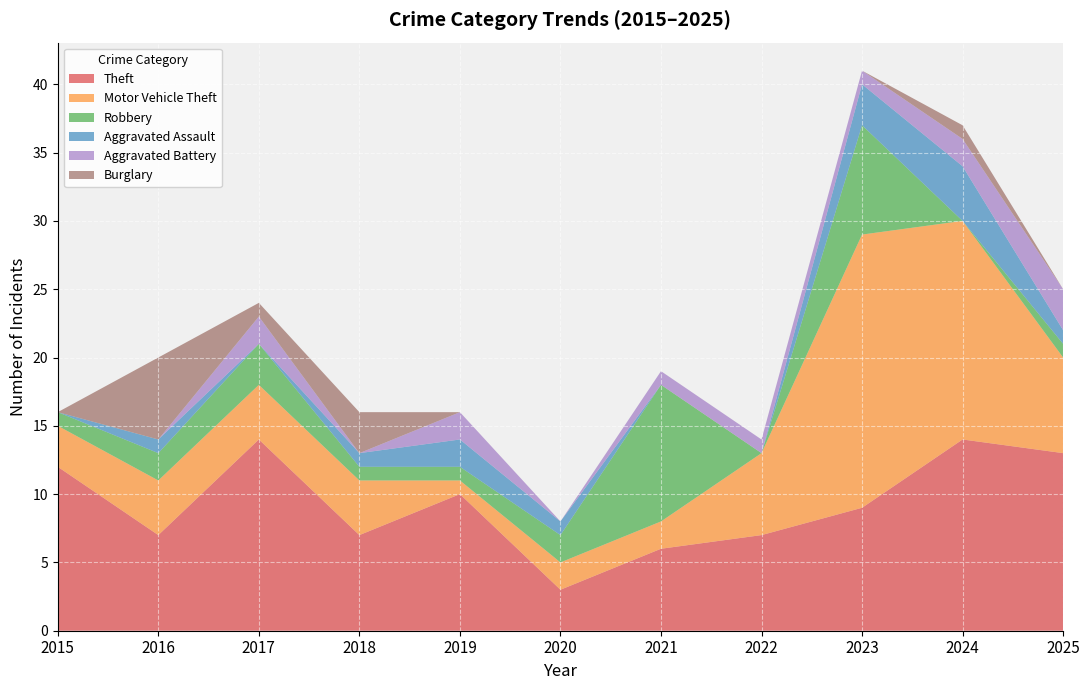

Reading right to left, what are all the values shown in this chart?

Theft: 2025=13	2024=14	2023=9	2022=7	2021=6	2020=3	2019=10	2018=7	2017=14	2016=7	2015=12
Motor Vehicle Theft: 2025=7	2024=16	2023=20	2022=6	2021=2	2020=2	2019=1	2018=4	2017=4	2016=4	2015=3
Robbery: 2025=1	2024=0	2023=8	2022=0	2021=10	2020=2	2019=1	2018=1	2017=3	2016=2	2015=1
Aggravated Assault: 2025=1	2024=4	2023=3	2022=0	2021=0	2020=1	2019=2	2018=1	2017=0	2016=1	2015=0
Aggravated Battery: 2025=3	2024=2	2023=1	2022=1	2021=1	2020=0	2019=2	2018=0	2017=2	2016=0	2015=0
Burglary: 2025=0	2024=1	2023=0	2022=0	2021=0	2020=0	2019=0	2018=3	2017=1	2016=6	2015=0